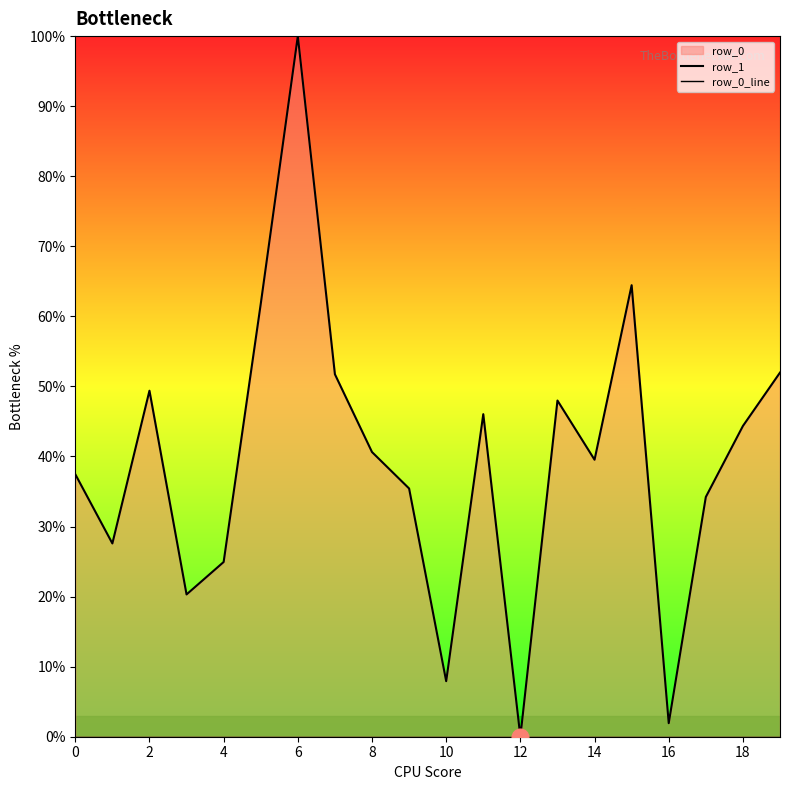

How many lines are shown in the chart?

2